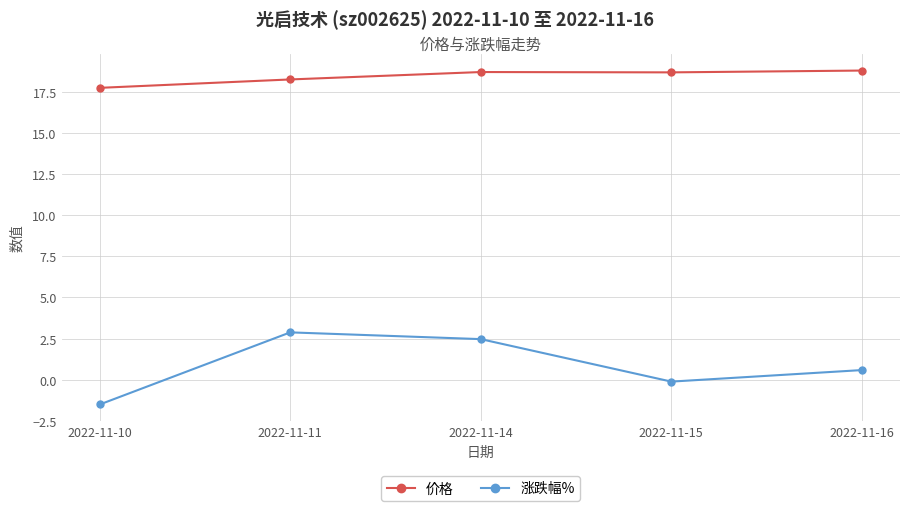

What is the spread (max minus min) of values at 2022-11-10?

19.2